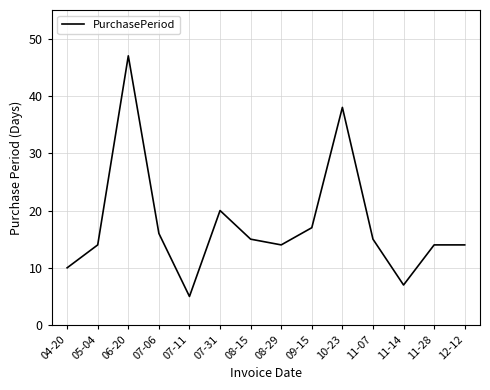

Approximately how many times larger is the value at 11-28 compared to 12-12?

1.0